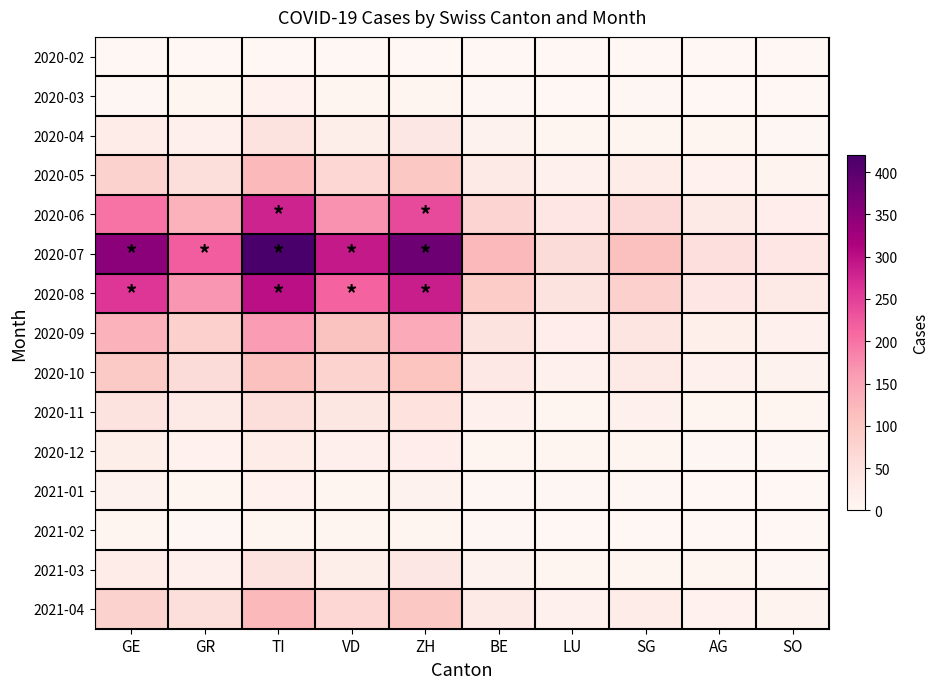

What is the spread (max minus min) of values at GE?

350